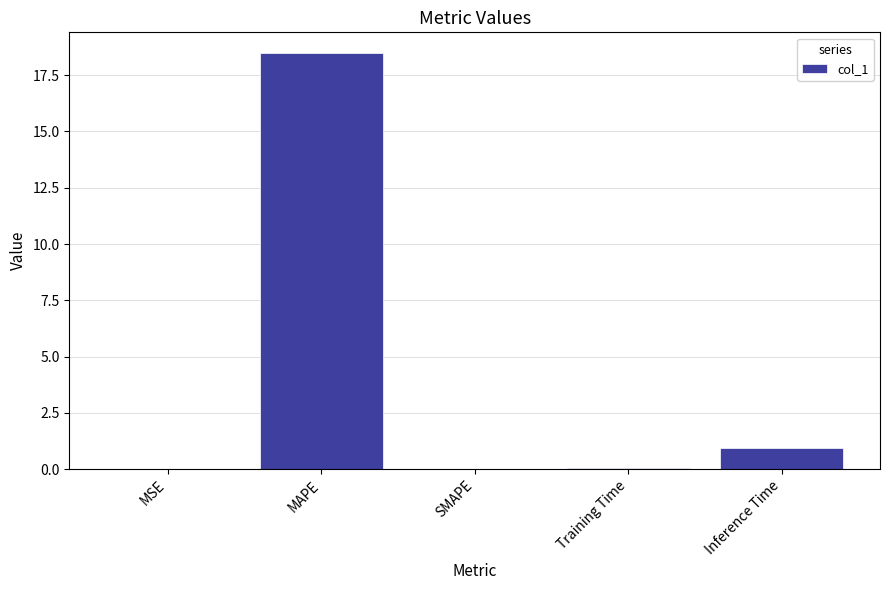

The chart shows a value of 18.5 at MAPE. True or false?

True